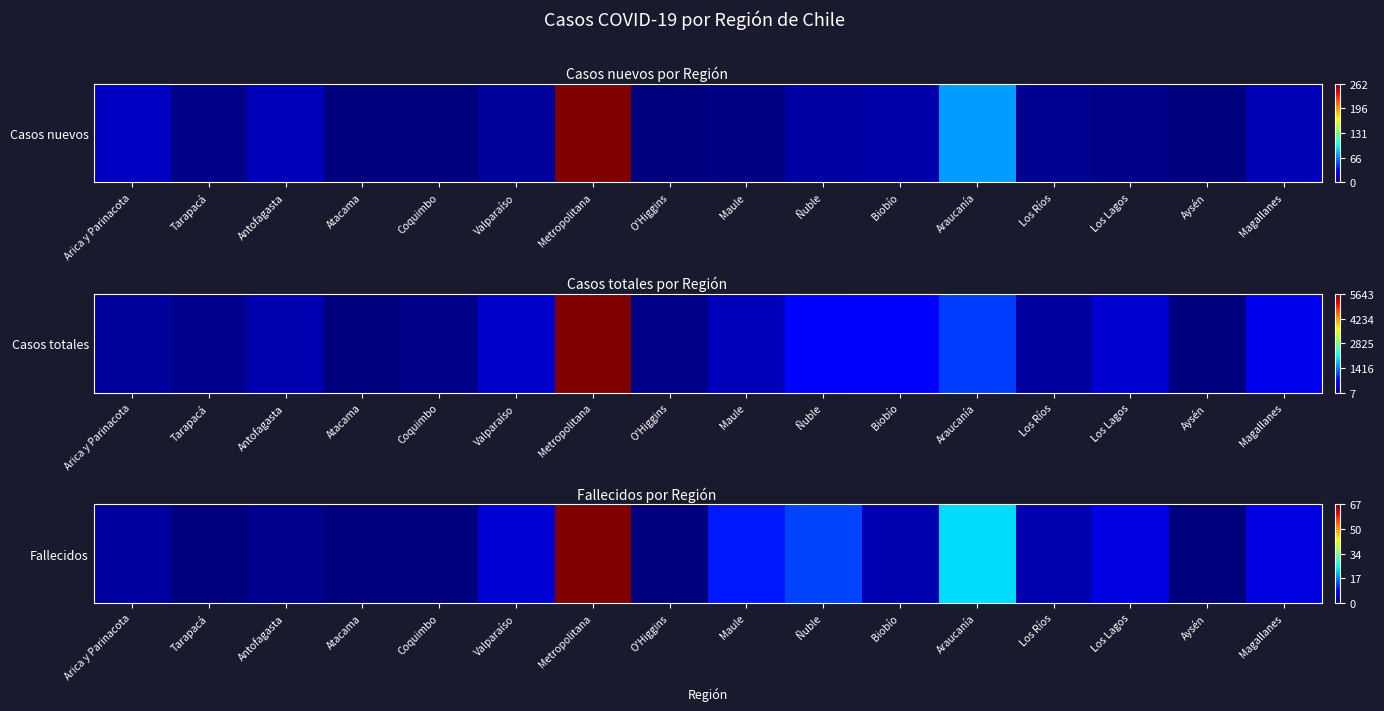

The value at Arica y Parinacota is 0.0. True or false?

False